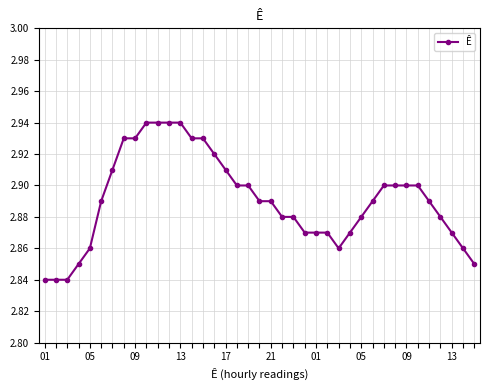

Count the values in the range 2 to 3.

39